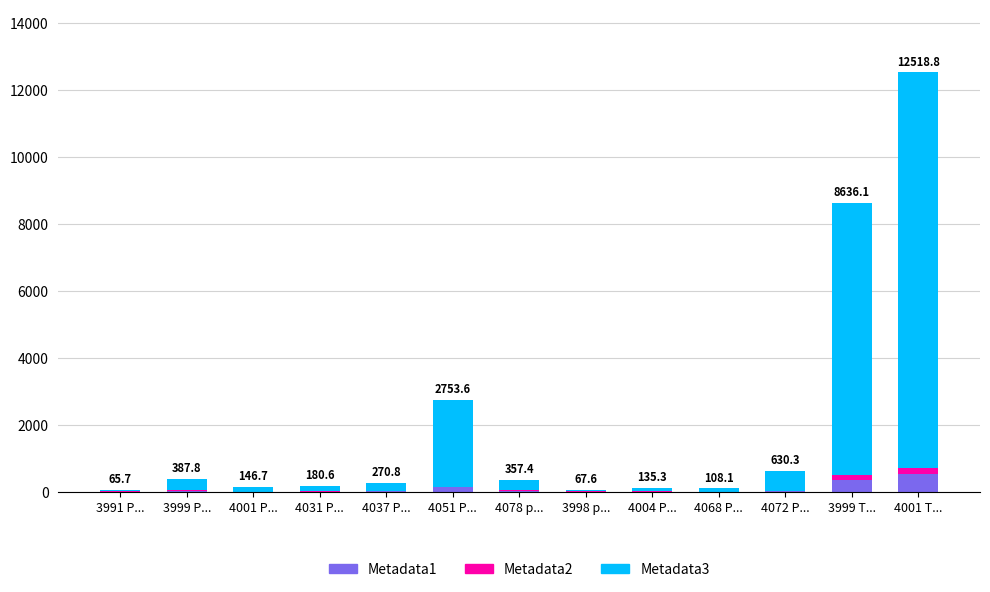

What is the total value across all series at 4001 P...?

146.7